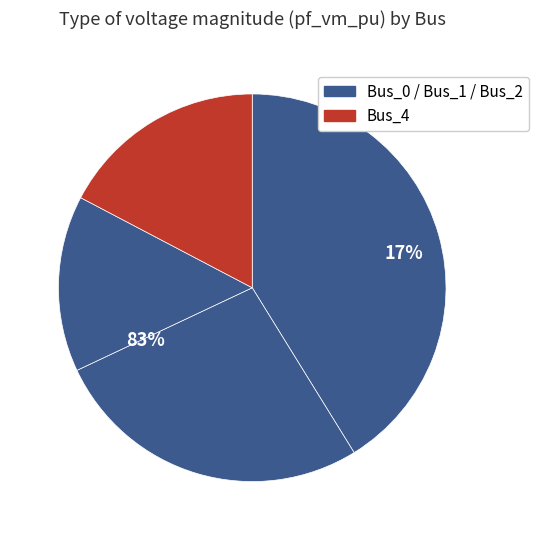

To the nearest percent, what is the combined percentage of Bus_0 and Bus_2?

56%